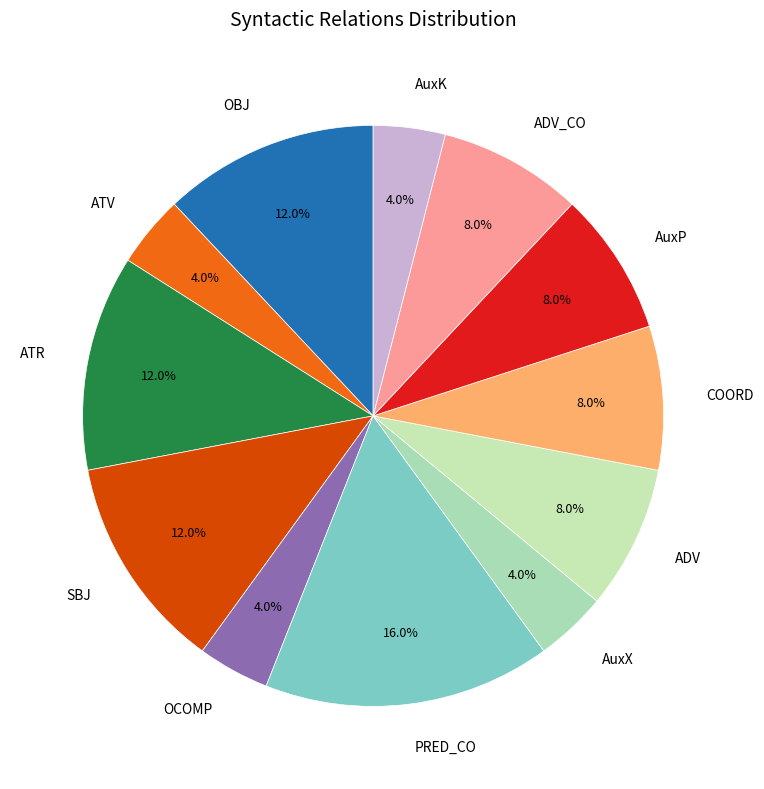

To the nearest percent, what is the difference between the largest and smallest slice percentages?

12%